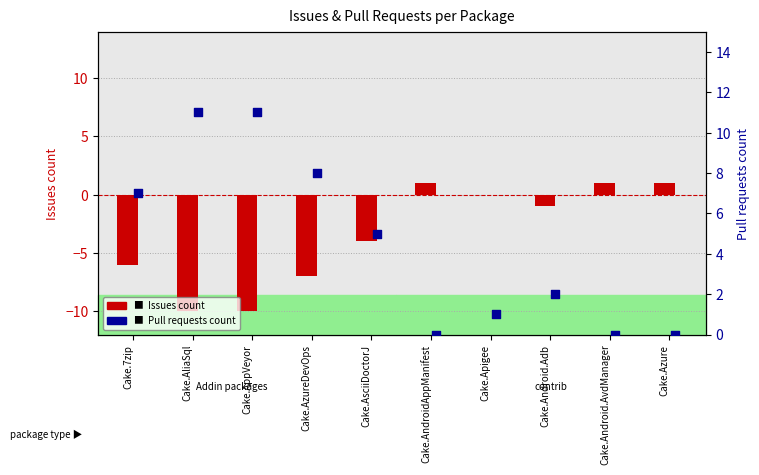

What is the total value across all series at Cake.7zip?

1